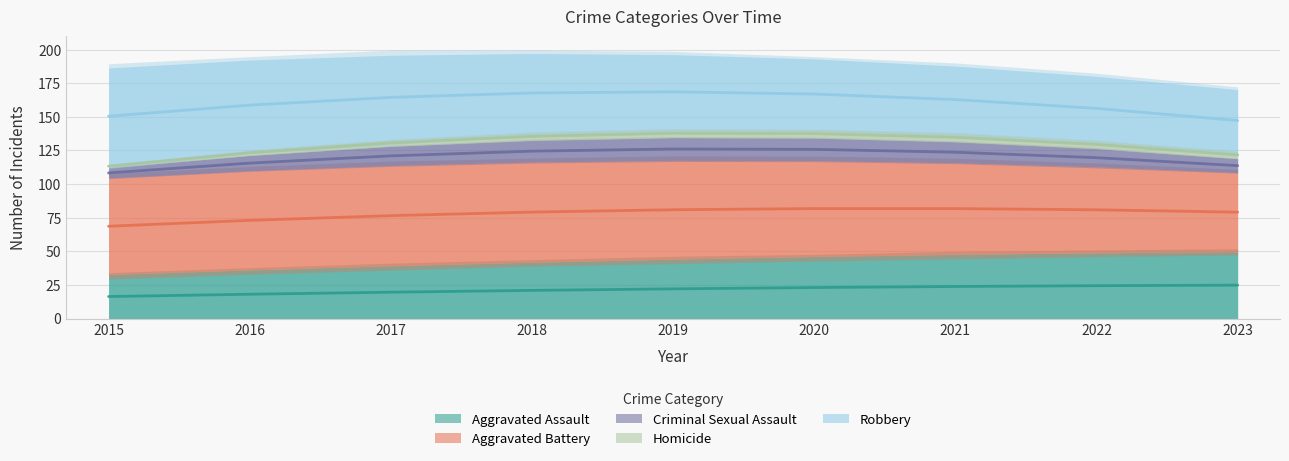

Is the value of Robbery at 2017 greater than the value of Aggravated Battery at 2017?

Yes